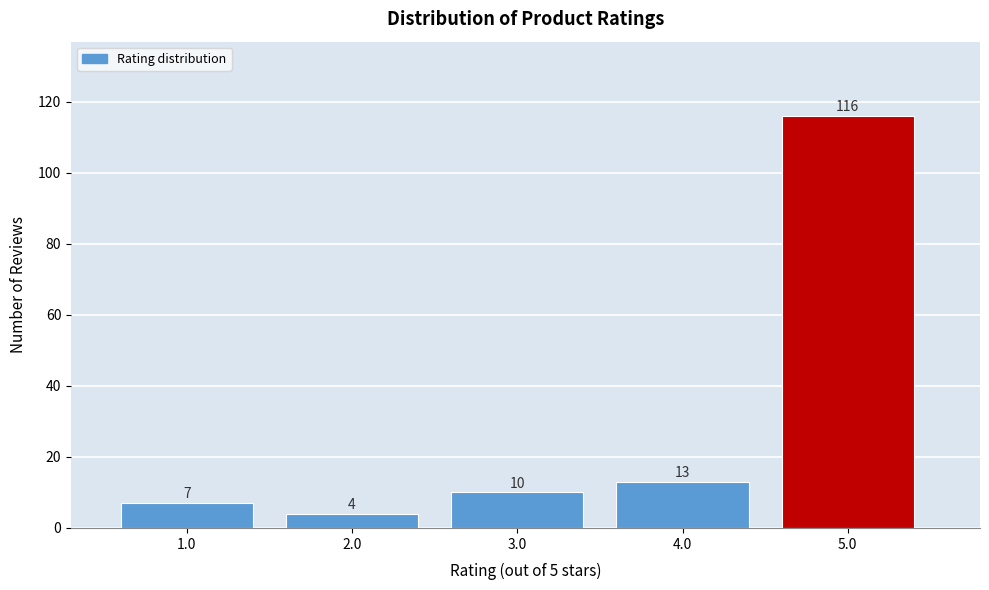

Reading left to right, list all the values displayed in this chart.

7	4	10	13	116